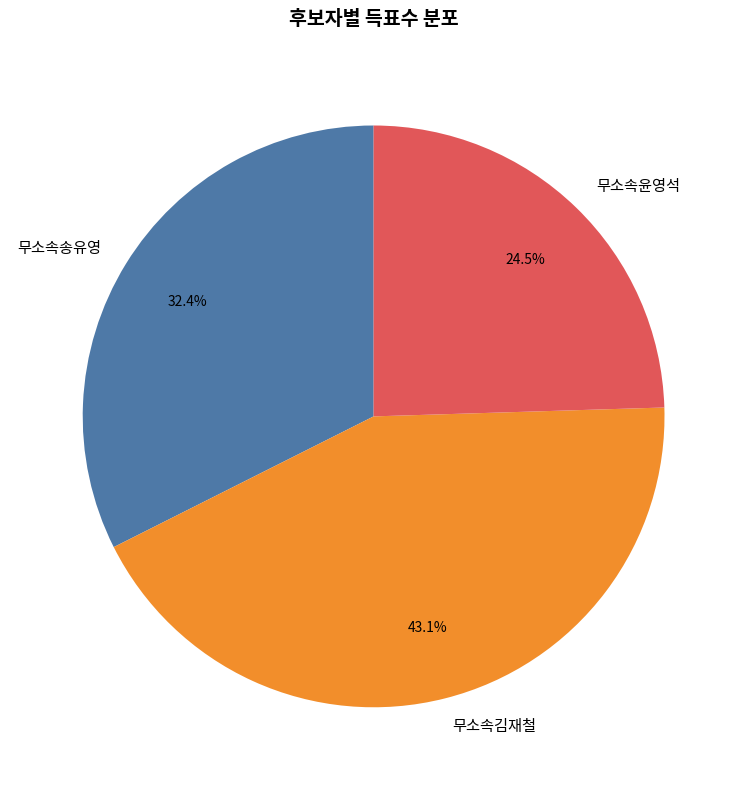

The 무소속송유영 slice represents 32% of the pie. True or false?

True